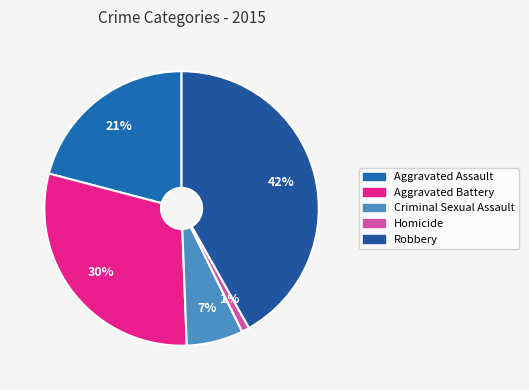

True or false: Criminal Sexual Assault accounts for 1% of the total.

False